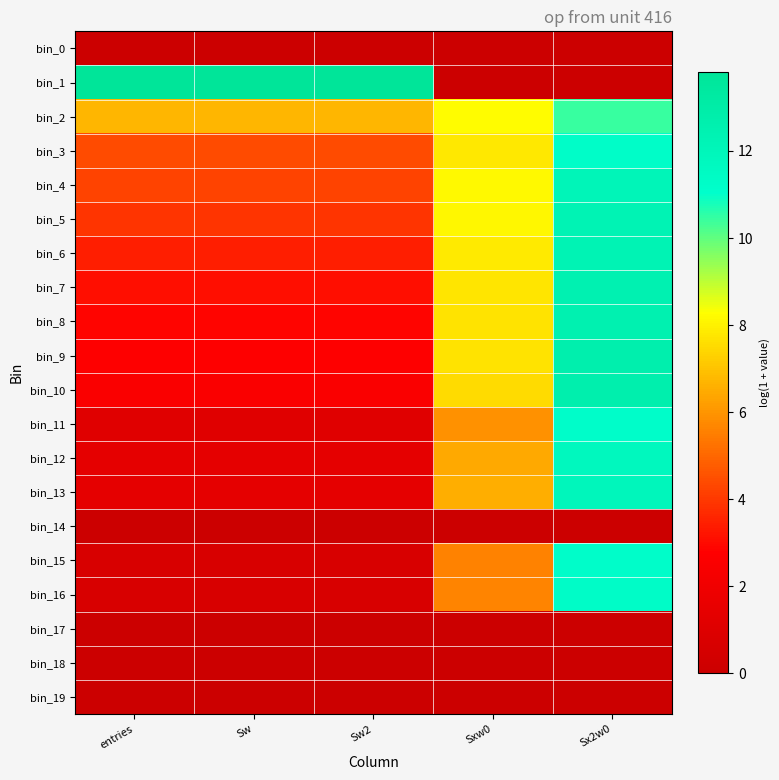

Reading right to left, list all the values displayed in this chart.

bin_0: Sx2w0=0.0	Sxw0=0.0	Sw2=0.0	Sw=0.0	entries=0.0
bin_1: Sx2w0=0.0	Sxw0=0.0	Sw2=13.8	Sw=13.8	entries=13.8
bin_2: Sx2w0=10.5	Sxw0=8.2	Sw2=6.7	Sw=6.7	entries=6.7
bin_3: Sx2w0=11.3	Sxw0=7.8	Sw2=4.4	Sw=4.4	entries=4.4
bin_4: Sx2w0=12.1	Sxw0=8.2	Sw2=4.3	Sw=4.3	entries=4.3
bin_5: Sx2w0=12.3	Sxw0=8.1	Sw2=3.9	Sw=3.9	entries=3.9
bin_6: Sx2w0=12.3	Sxw0=7.9	Sw2=3.4	Sw=3.4	entries=3.4
bin_7: Sx2w0=12.5	Sxw0=7.8	Sw2=3.1	Sw=3.1	entries=3.1
bin_8: Sx2w0=12.6	Sxw0=7.7	Sw2=2.9	Sw=2.9	entries=2.9
bin_9: Sx2w0=12.7	Sxw0=7.7	Sw2=2.7	Sw=2.7	entries=2.7
bin_10: Sx2w0=12.7	Sxw0=7.5	Sw2=2.5	Sw=2.5	entries=2.5
bin_11: Sx2w0=11.2	Sxw0=5.9	Sw2=1.1	Sw=1.1	entries=1.1
bin_12: Sx2w0=11.8	Sxw0=6.4	Sw2=1.4	Sw=1.4	entries=1.4
bin_13: Sx2w0=12.0	Sxw0=6.5	Sw2=1.4	Sw=1.4	entries=1.4
bin_14: Sx2w0=0.0	Sxw0=0.0	Sw2=0.0	Sw=0.0	entries=0.0
bin_15: Sx2w0=11.2	Sxw0=5.6	Sw2=0.7	Sw=0.7	entries=0.7
bin_16: Sx2w0=11.3	Sxw0=5.7	Sw2=0.7	Sw=0.7	entries=0.7
bin_17: Sx2w0=0.0	Sxw0=0.0	Sw2=0.0	Sw=0.0	entries=0.0
bin_18: Sx2w0=0.0	Sxw0=0.0	Sw2=0.0	Sw=0.0	entries=0.0
bin_19: Sx2w0=0.0	Sxw0=0.0	Sw2=0.0	Sw=0.0	entries=0.0